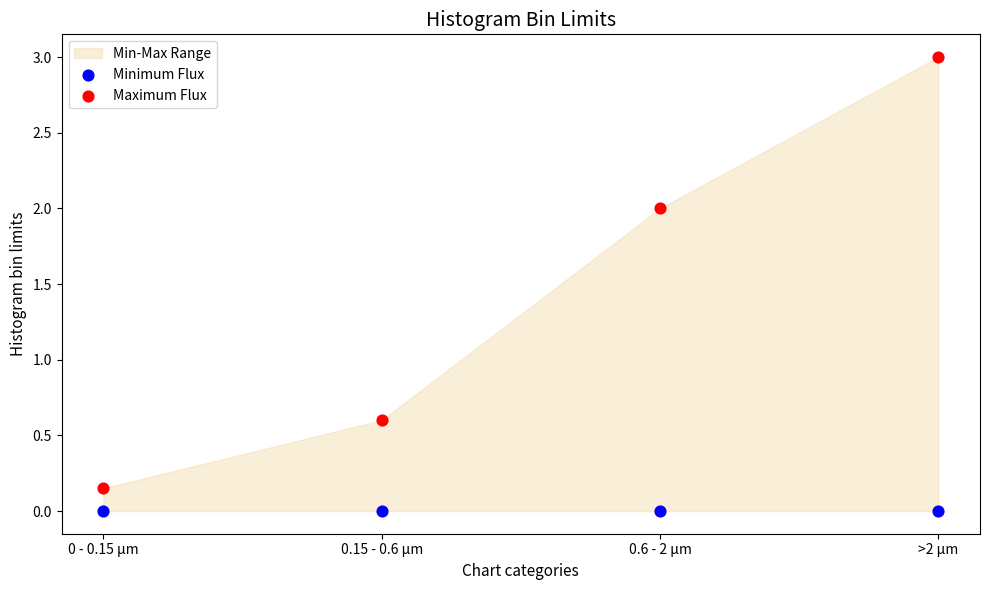

Which series reaches the maximum Y coordinate?

Maximum Flux